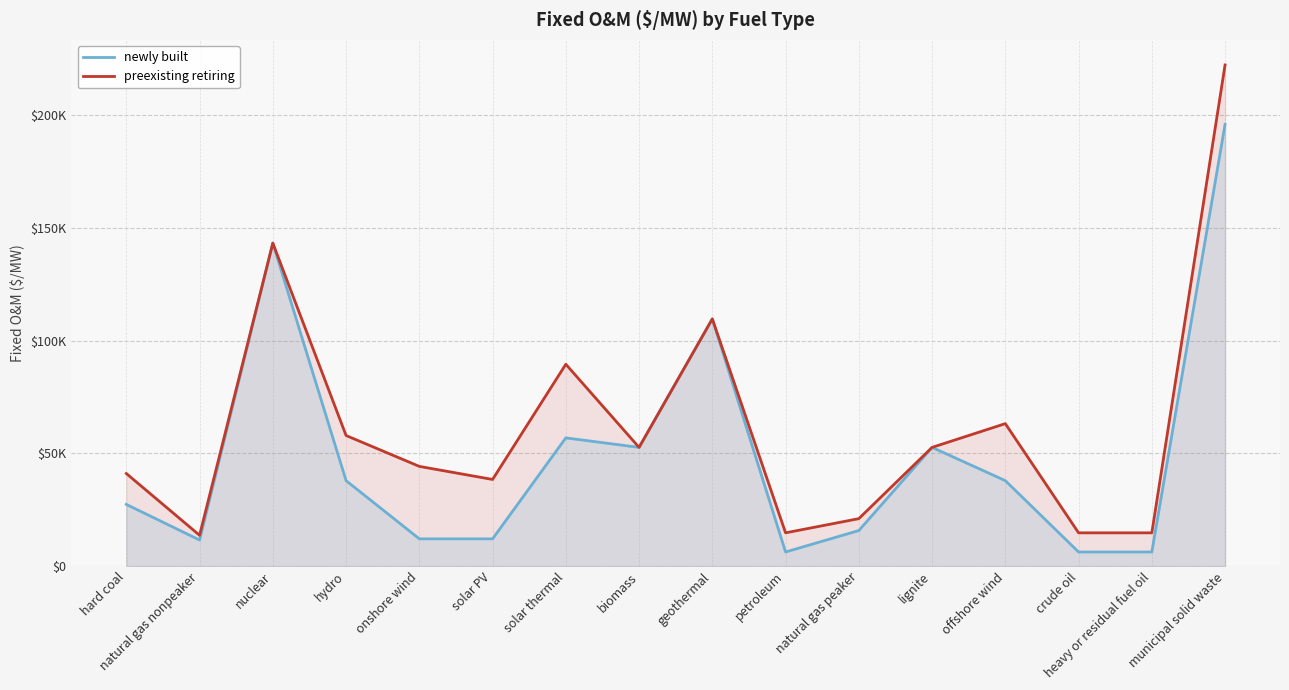

At solar PV, list the series in order from smallest to largest.

newly built, preexisting retiring